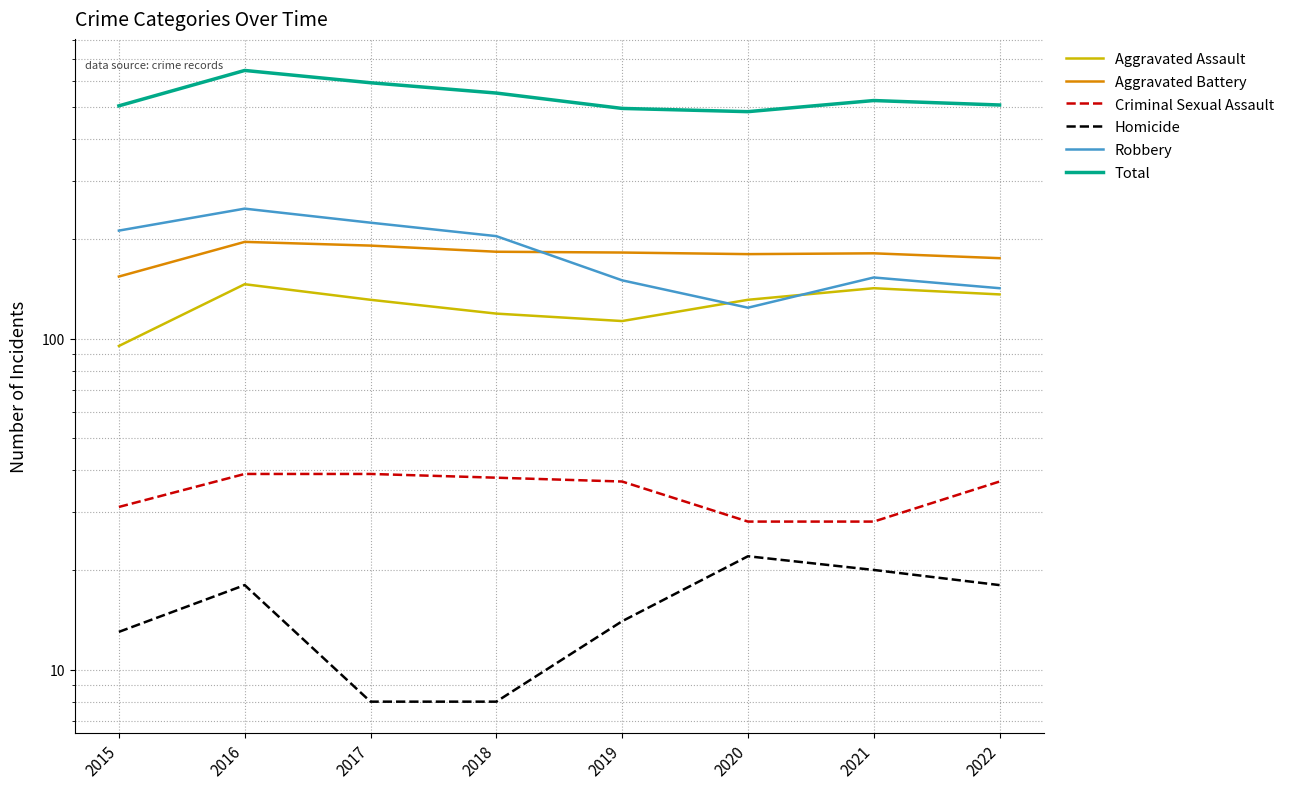

What are all the series names shown in the legend?

Aggravated Assault, Aggravated Battery, Criminal Sexual Assault, Homicide, Robbery, Total